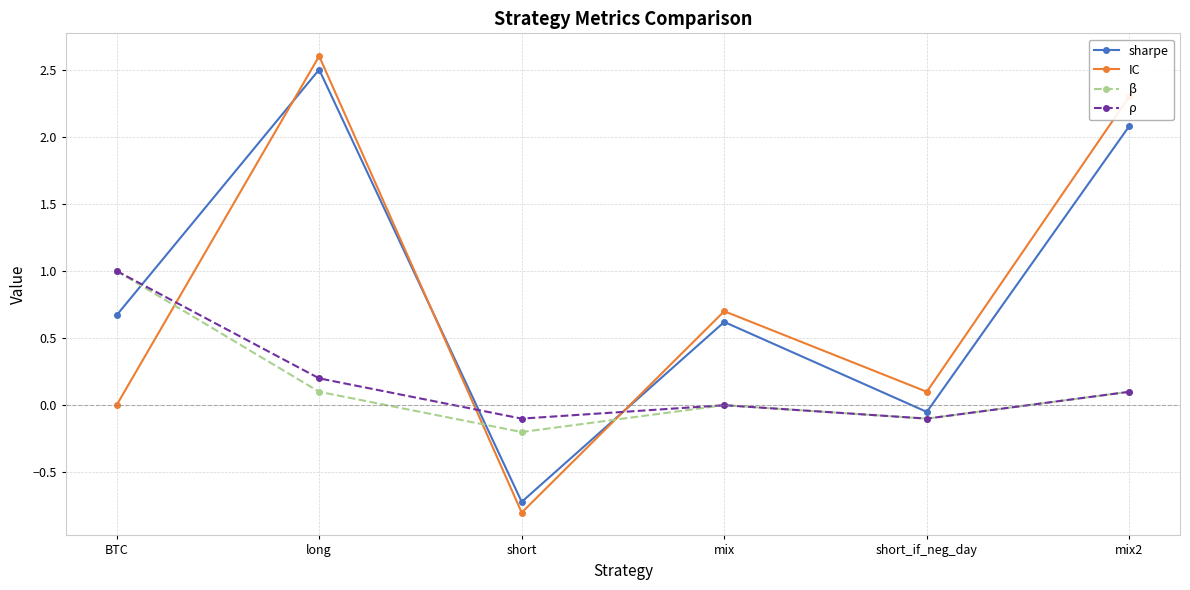

Between short and short_if_neg_day, which series saw the biggest shift?

IC